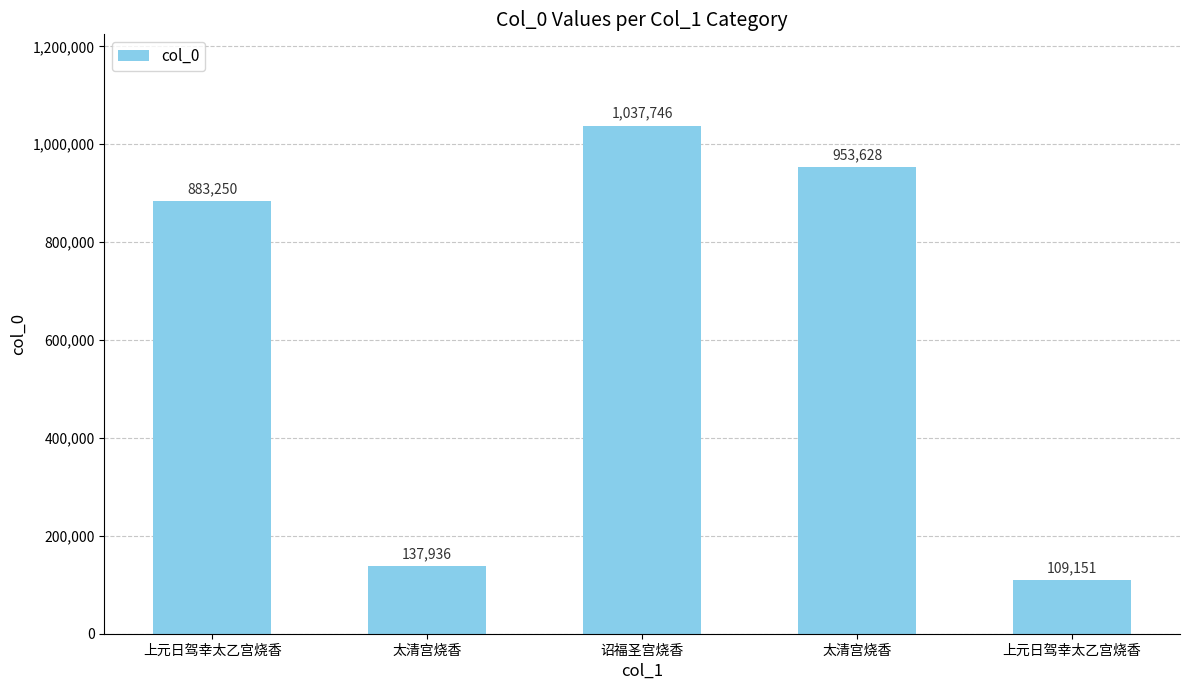

Which category has the lowest value across all series?

上元日驾幸太乙宫烧香